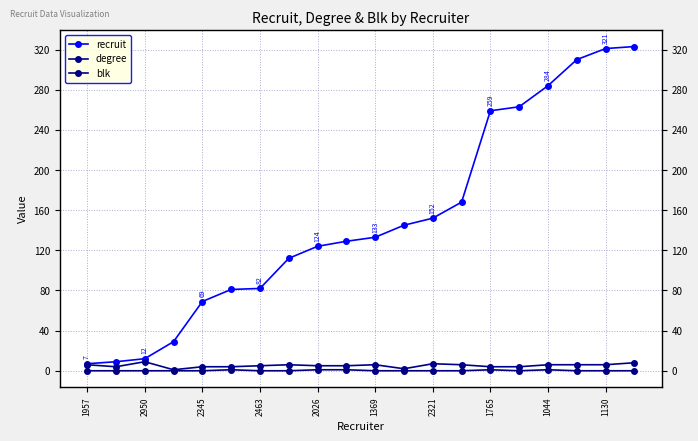

Is this an area chart (filled region under the line)?

No